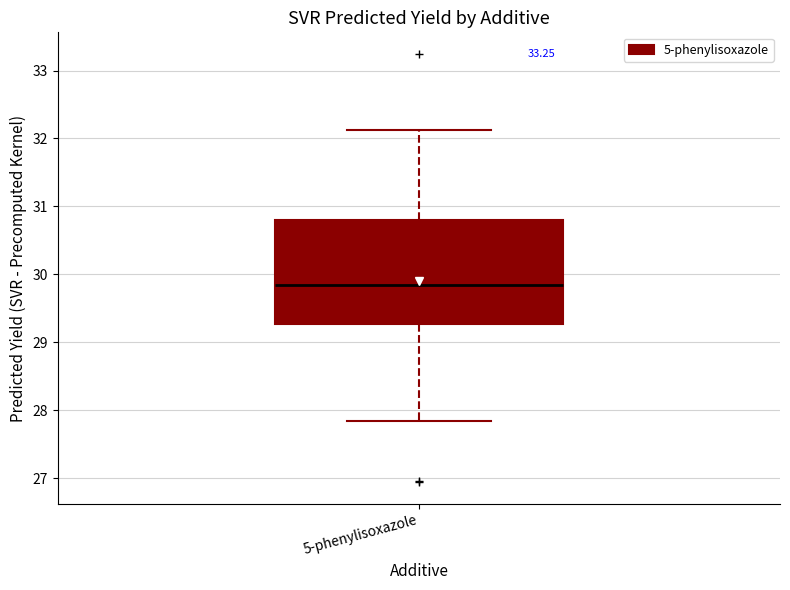

Read this box plot against the y-axis: the position of the median line, the range covered by the box, and the ends of both whiskers. The values are not printed on the chart, so give them approximately, as read against the axis.

median 29.8, box 29.3 to 30.8, whiskers 27.8 to 32.1